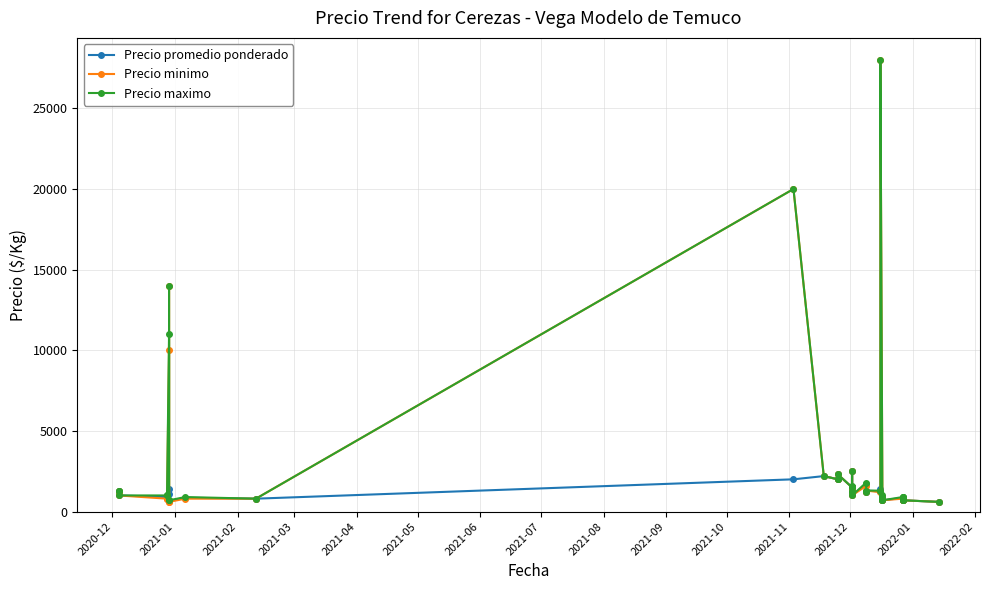

True or false: Precio minimo has more than 0 points higher than both neighbors.

True